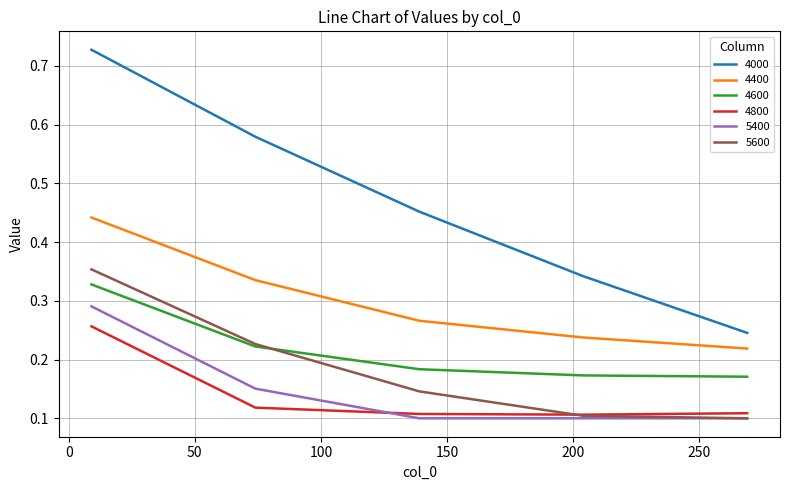

Which series has the largest total across all categories?

4000